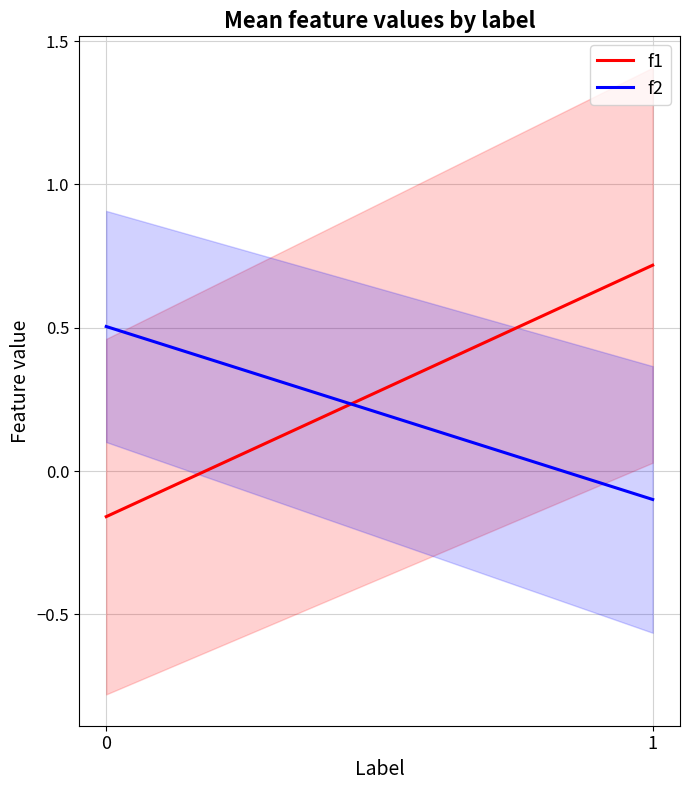

What is the sum of the f2 values at 1 and 0?

0.4